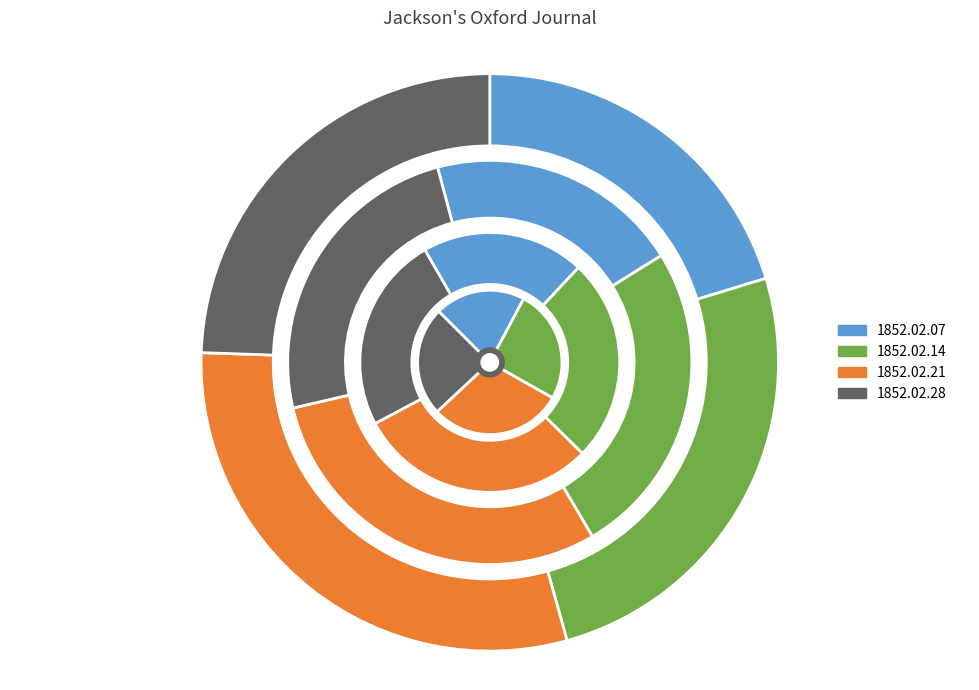

Does 1852.02.21_Jackson'sOxfordJournal account for over 50% of the chart?

No